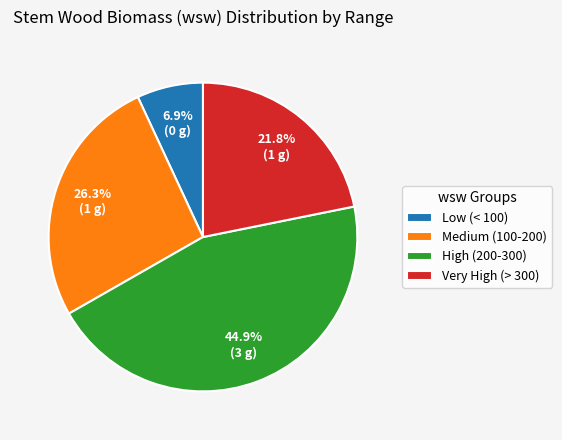

Count the number of slices in the pie.

4